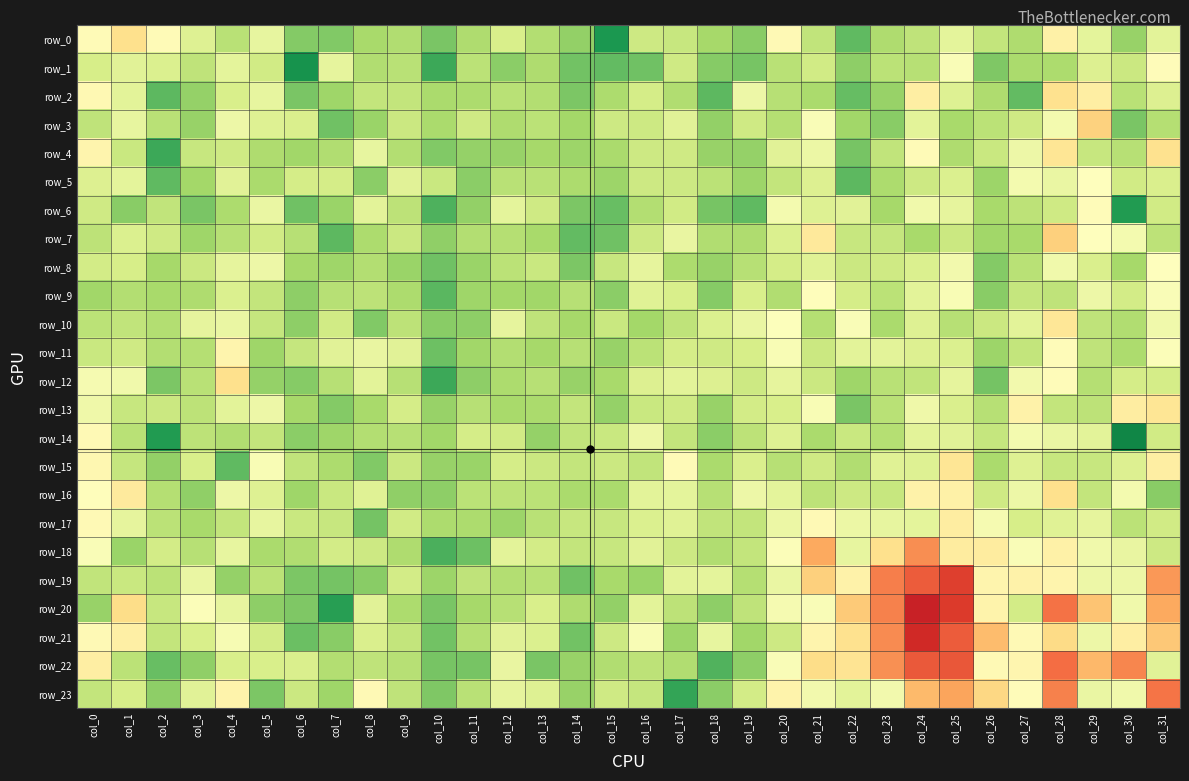

What is the approximate value of row_0 at col_24?

22.4